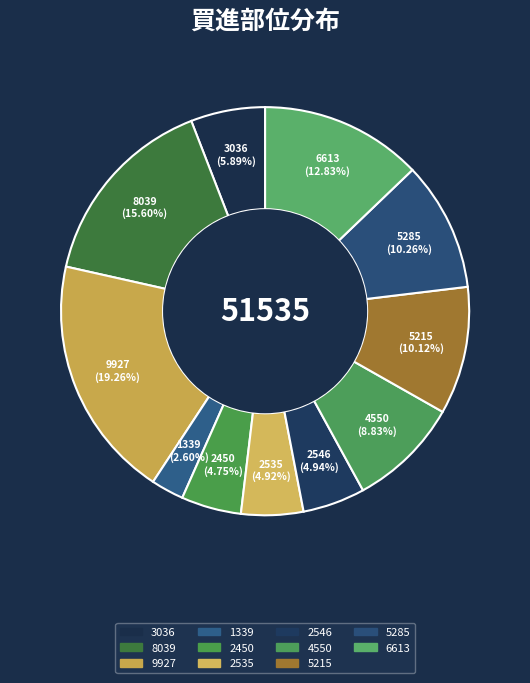

Count the number of slices in the pie.

11